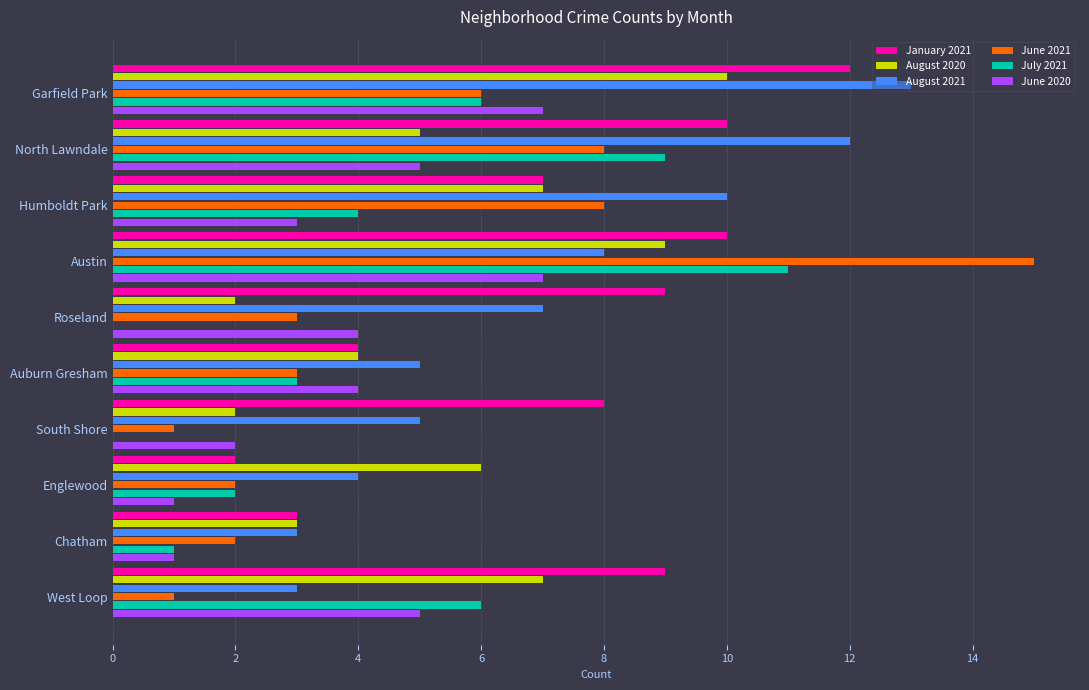

Is the value of January 2021 at Auburn Gresham greater than the value of August 2020 at Humboldt Park?

No